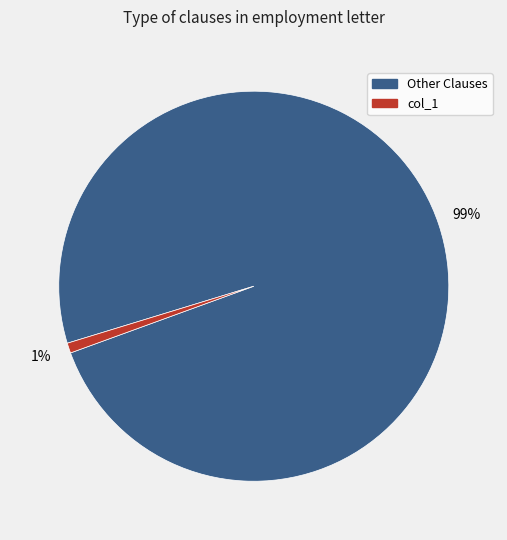

To the nearest percent, what is the average slice percentage?

50%